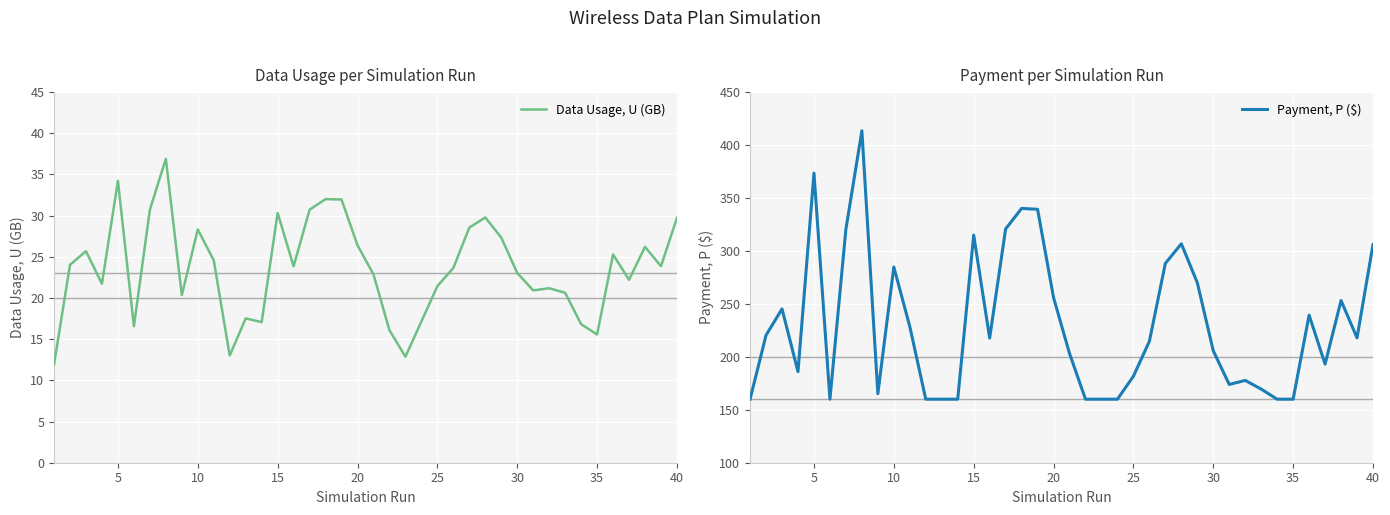

What is the greatest value displayed?

413.5